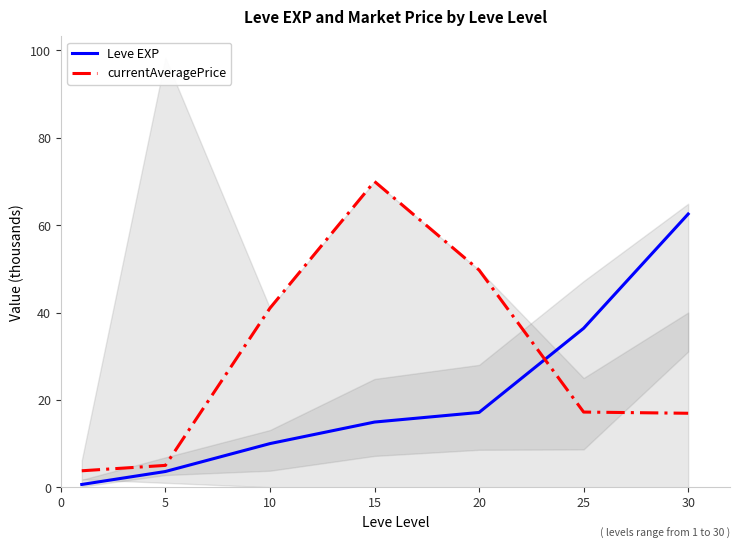

True or false: currentAveragePrice and Leve EXP intersect in this chart.

True